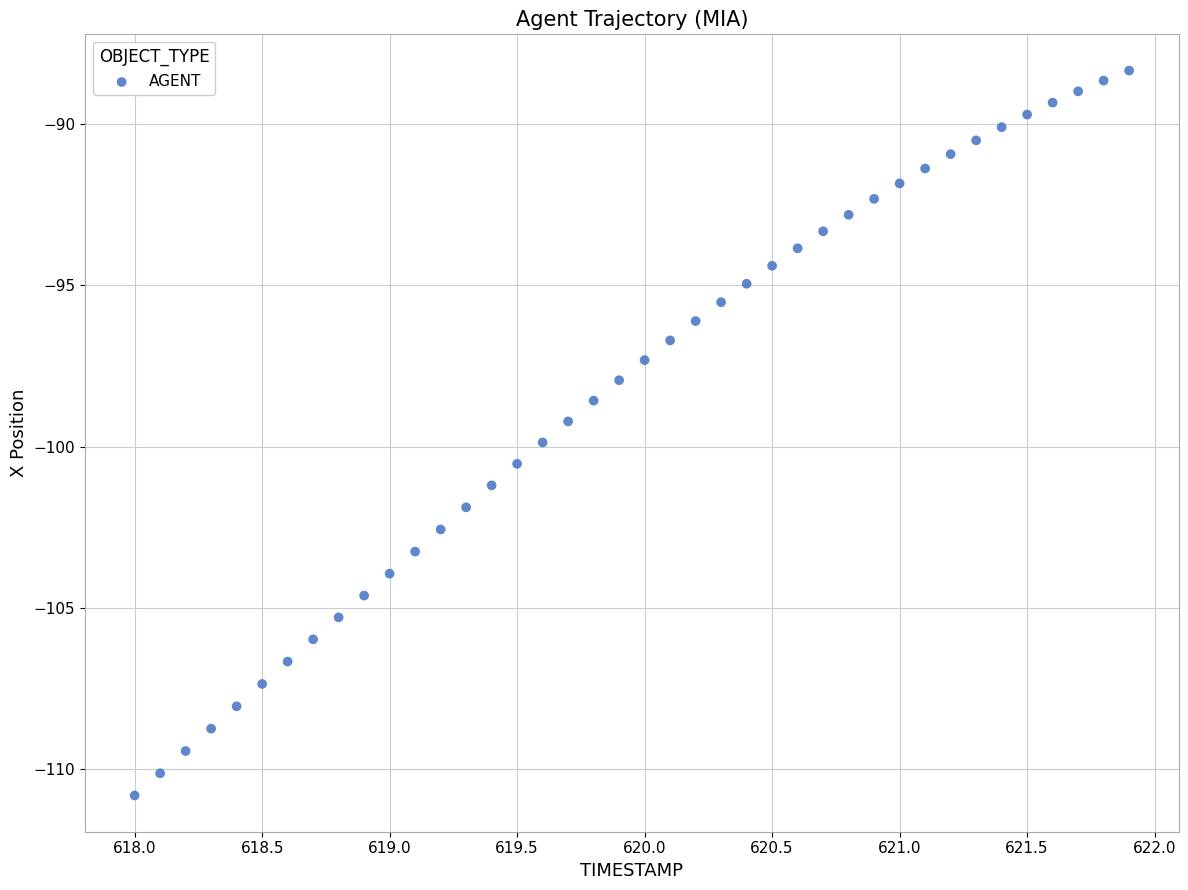

What is the range of X values (max minus min)?

3.9